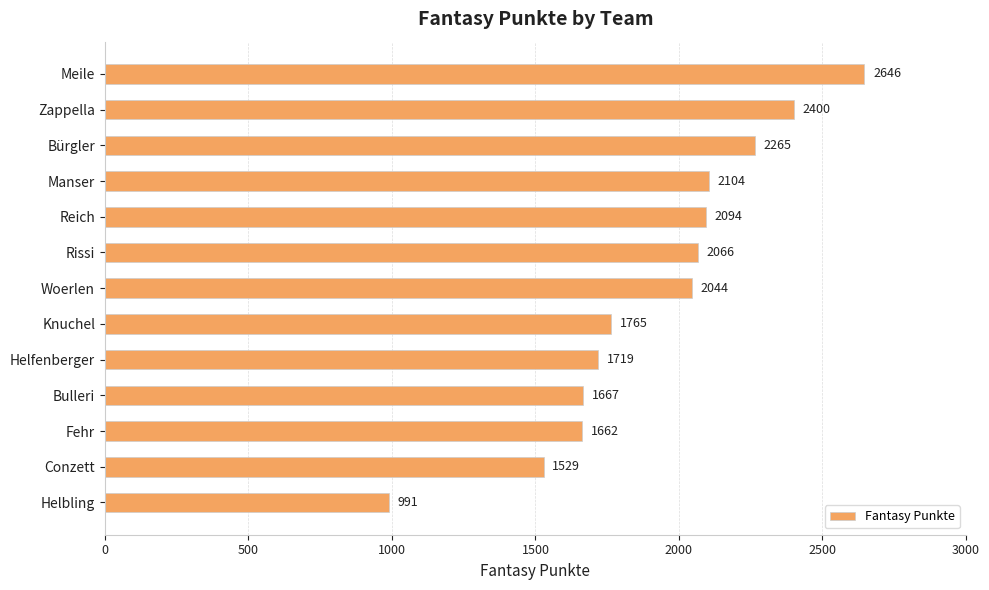

At which label is the value closest to 1818?

Knuchel